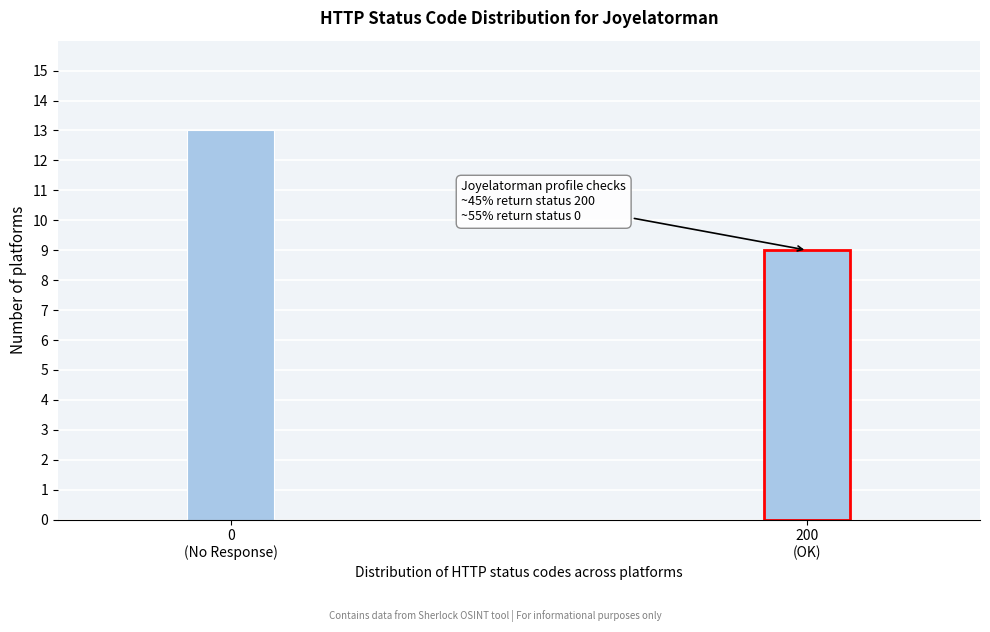

Reading right to left, what are all the values shown in this chart?

9	13